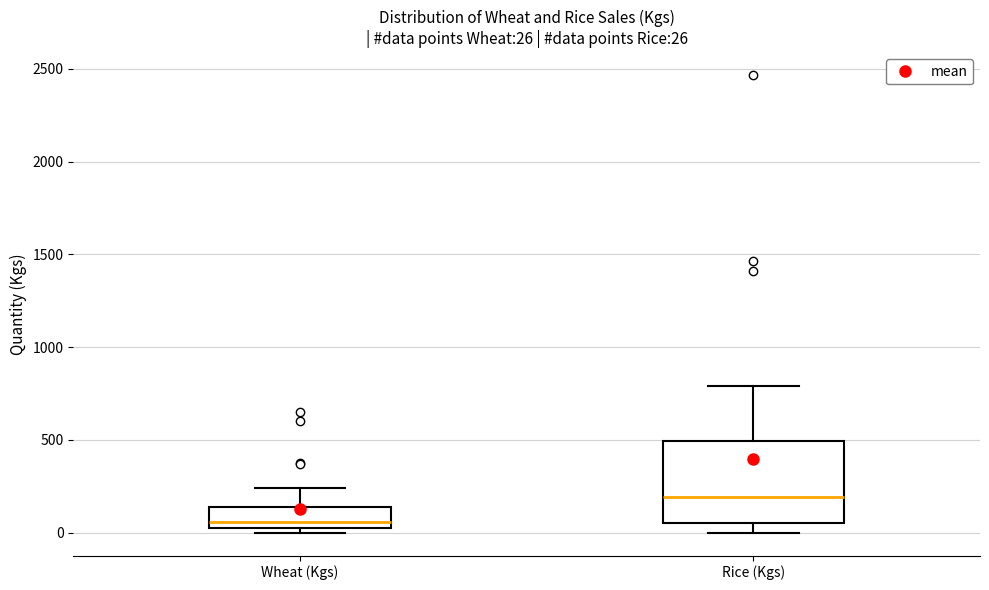

Comparing the boxes themselves (not the whiskers), which one is the tallest?

Rice (Kgs)